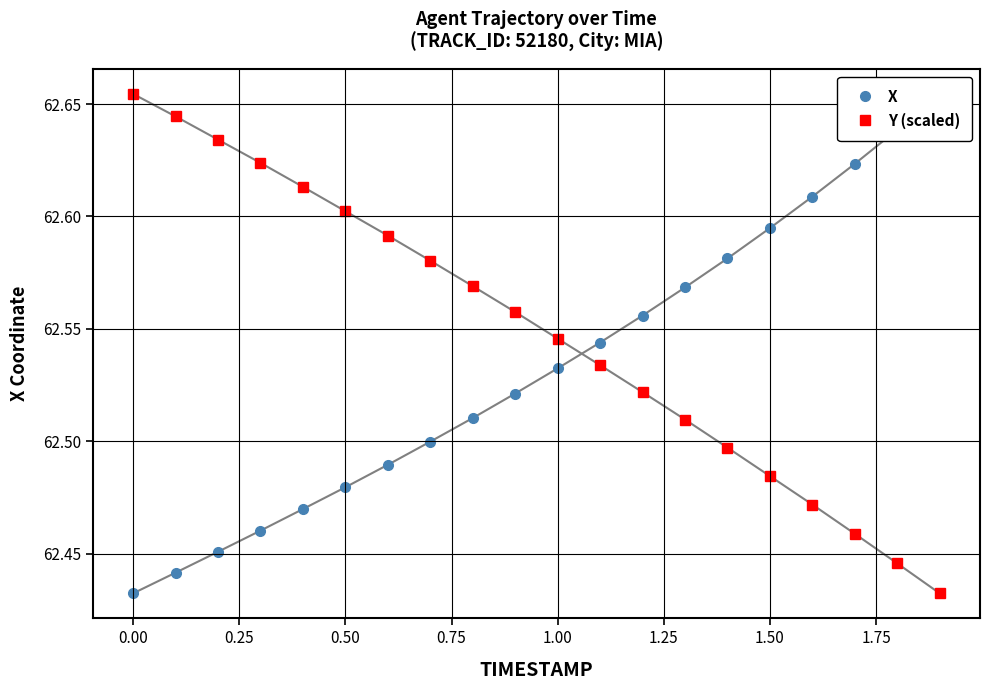

What is the sum of all Y (scaled) values?

1251.0